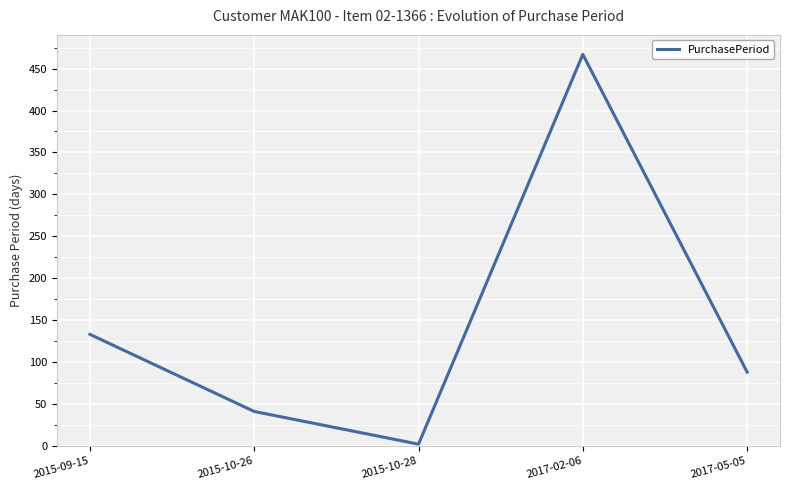

How many values are below 88?

2